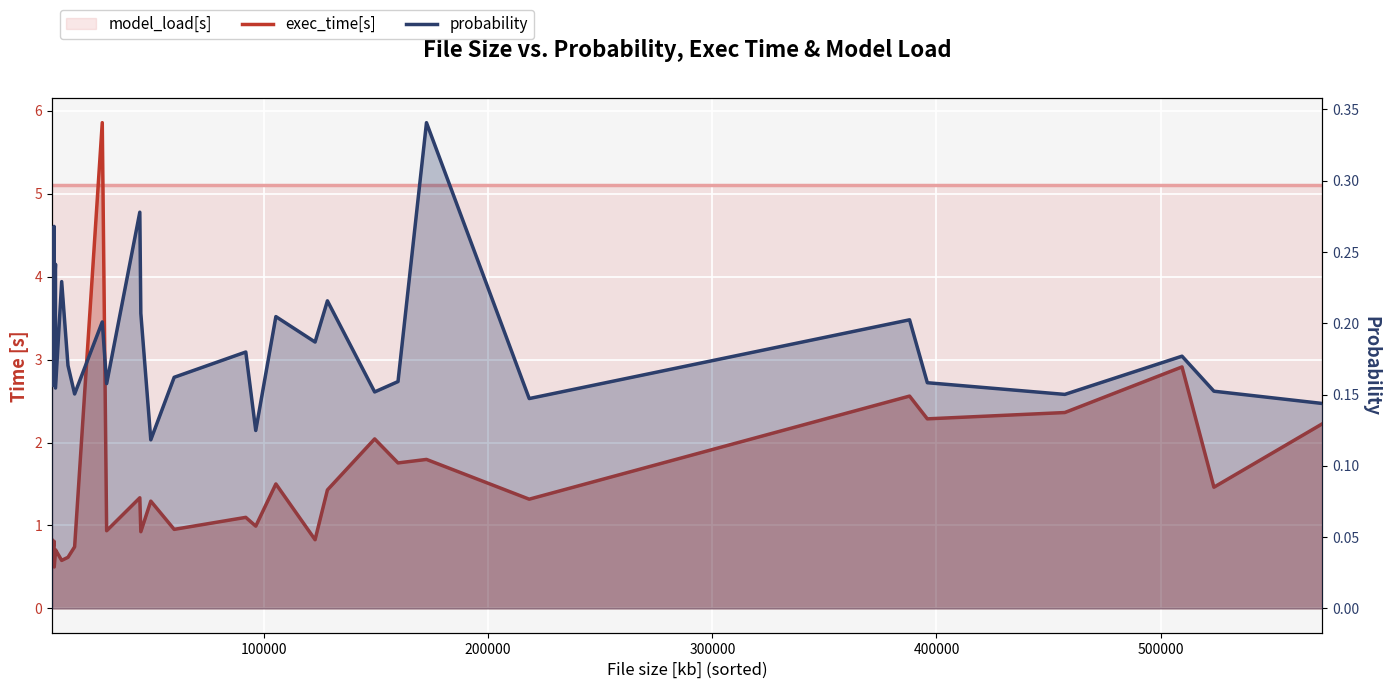

Which series has the largest total across all categories?

exec_time[s]